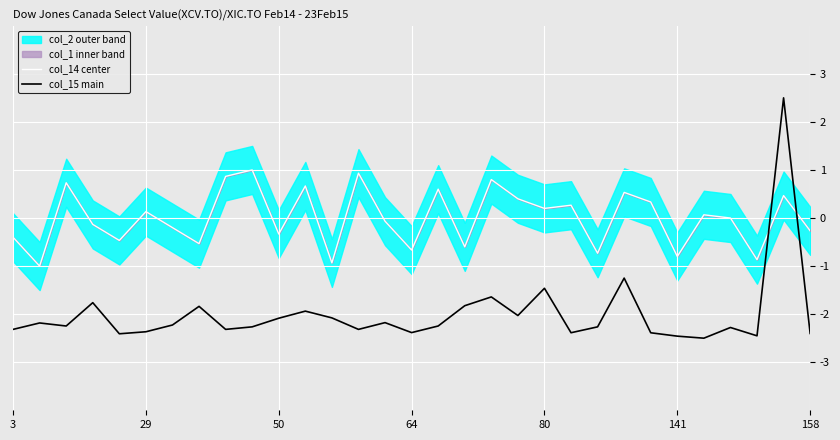

Read the col_15 main value at 8.

-2.3